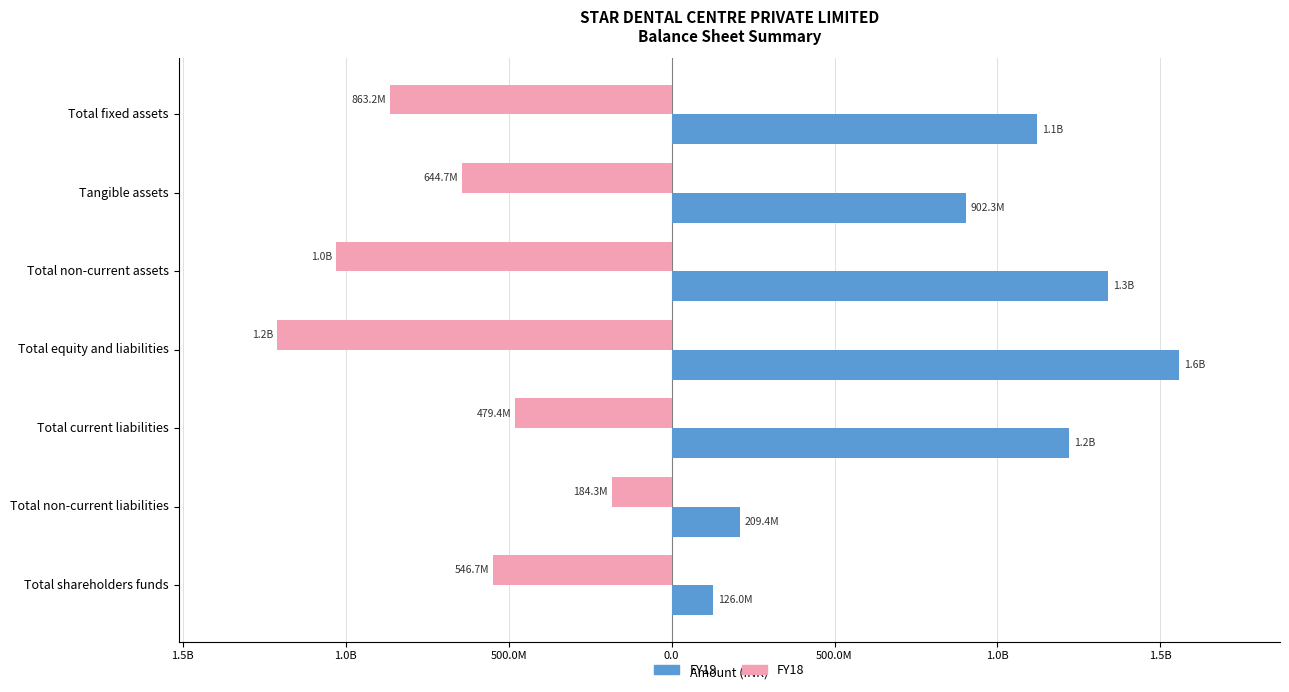

What are all the series names shown in the legend?

FY19, FY18